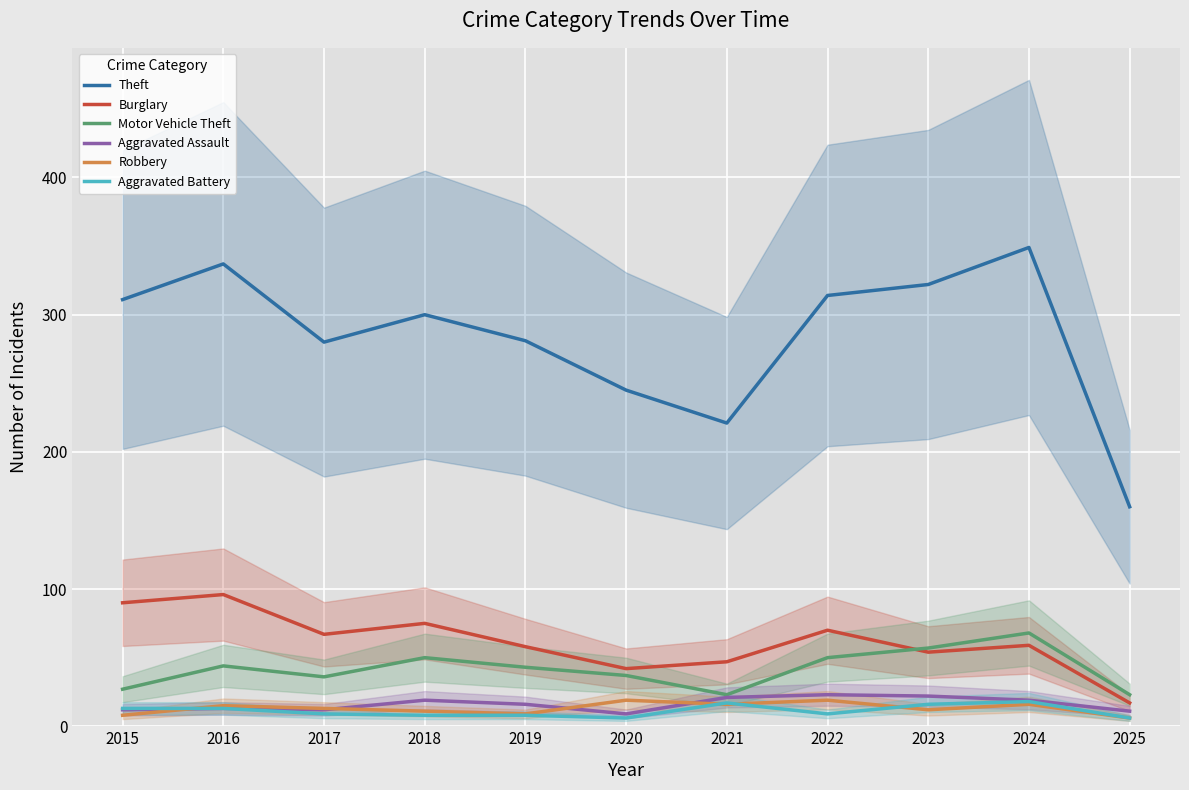

How many values in the Motor Vehicle Theft series are below 43?

5